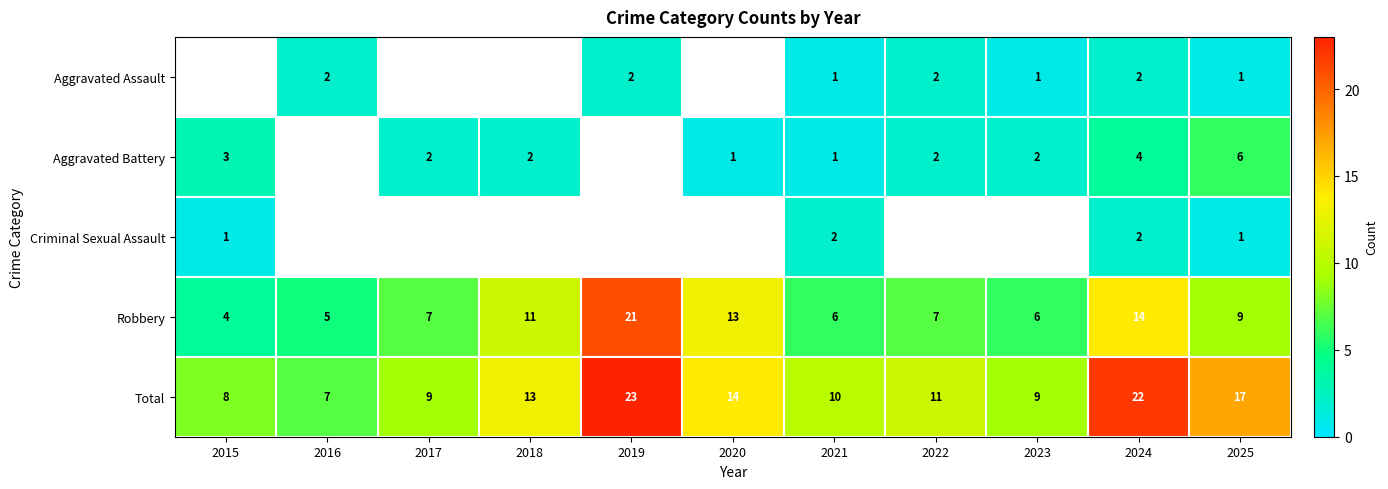

True or false: Total has a value of 14 at 2020.

True